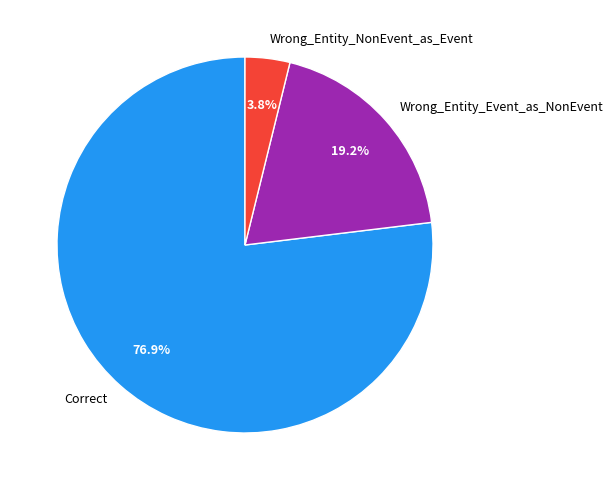

What percentage do Wrong_Entity_Event_as_NonEvent and Correct together represent?

96.2%